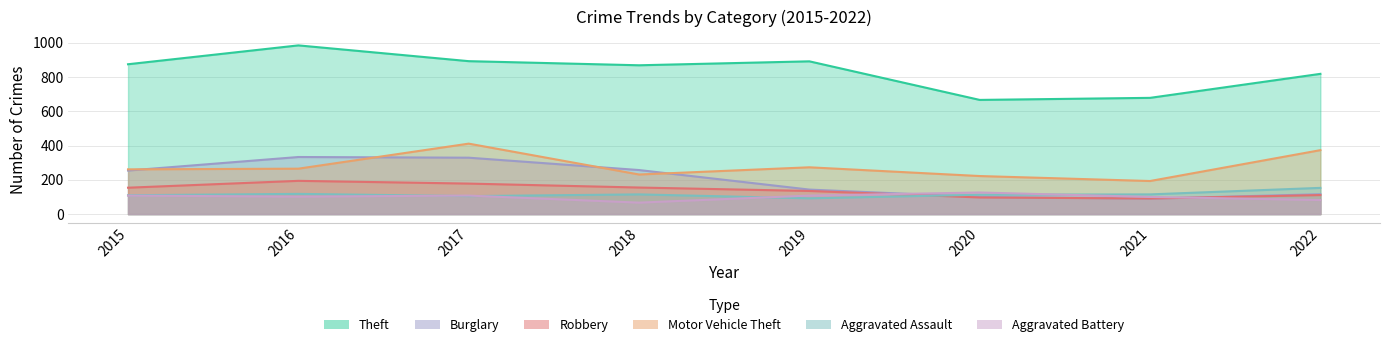

True or false: Motor Vehicle Theft and Robbery intersect in this chart.

False